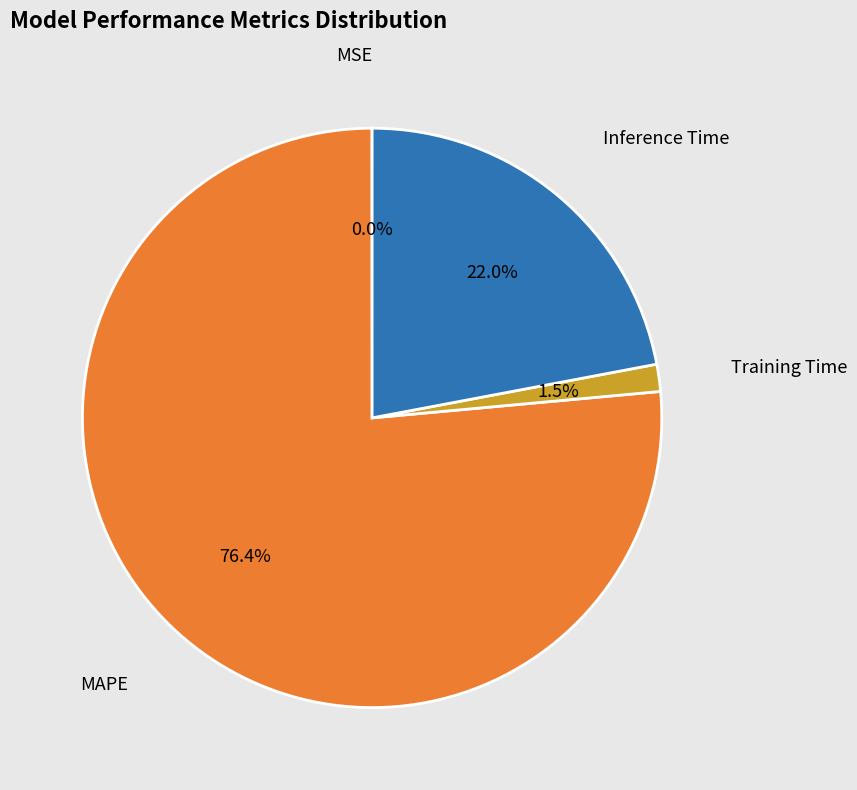

True or false: MAPE accounts for 76% of the total.

True